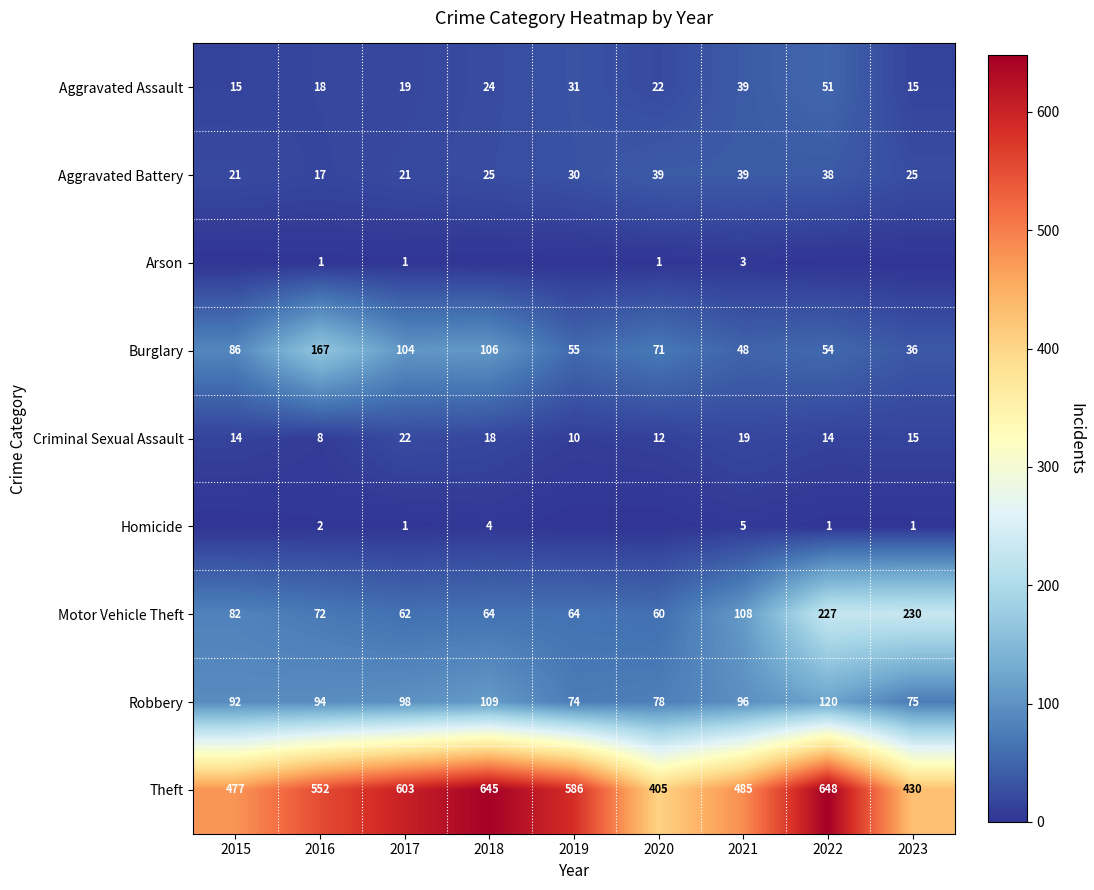

The Aggravated Assault series shows 15 at 2015. True or false?

True